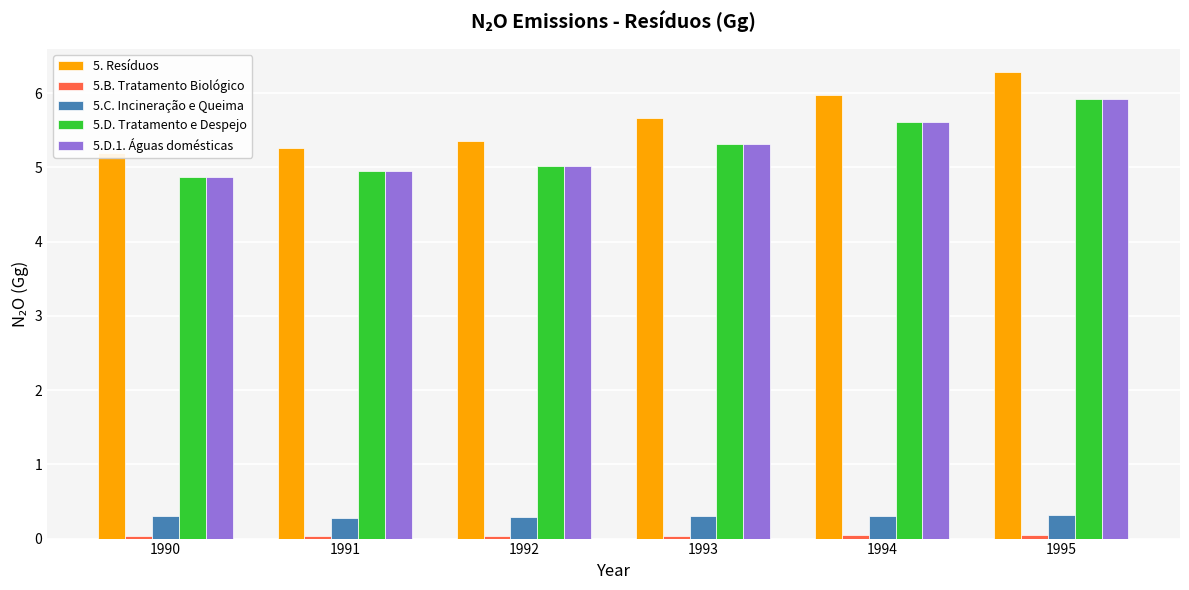

Reading left to right, extract all data points from this chart.

5. Resíduos: 1990=5.2	1991=5.3	1992=5.3	1993=5.7	1994=6.0	1995=6.3
5.B. Tratamento Biológico: 1990=0.0	1991=0.0	1992=0.0	1993=0.0	1994=0.0	1995=0.0
5.C. Incineração e Queima: 1990=0.3	1991=0.3	1992=0.3	1993=0.3	1994=0.3	1995=0.3
5.D. Tratamento e Despejo: 1990=4.9	1991=5.0	1992=5.0	1993=5.3	1994=5.6	1995=5.9
5.D.1. Águas domésticas: 1990=4.9	1991=5.0	1992=5.0	1993=5.3	1994=5.6	1995=5.9